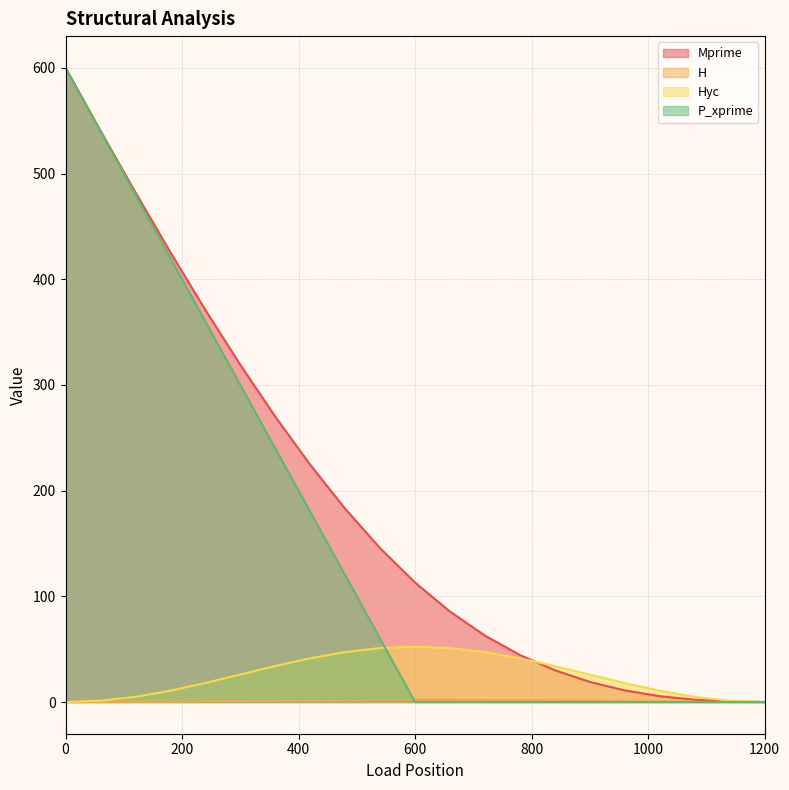

What is the greatest value displayed?

600.0